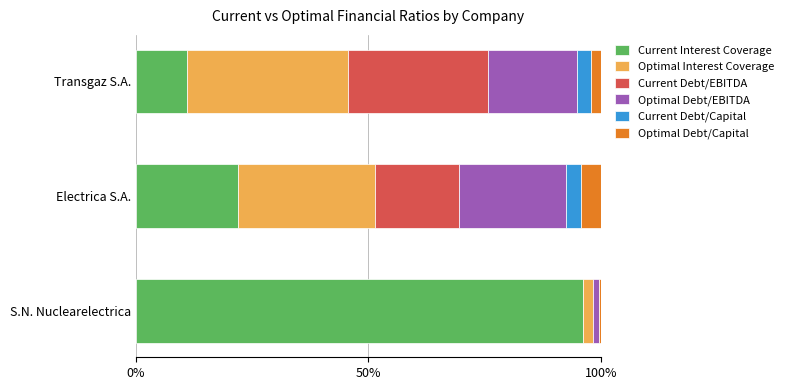

What is the sum of all Current Interest Coverage values?

129.1